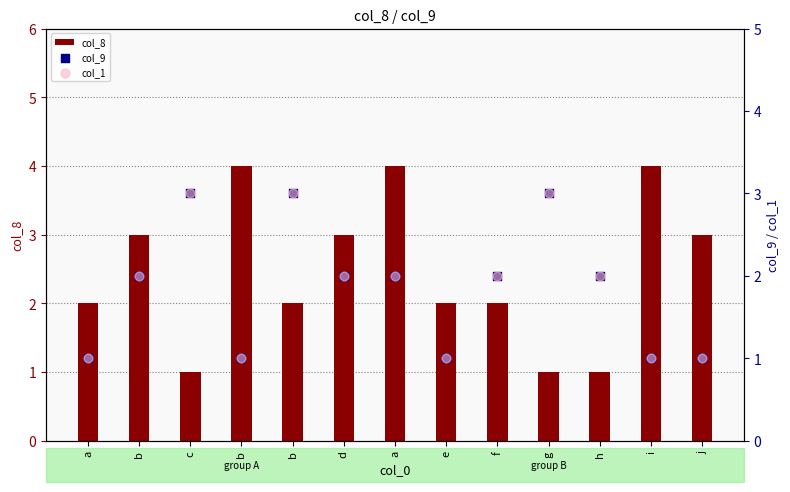

Is the value of col_8 at j greater than the value of col_1 at a?

Yes